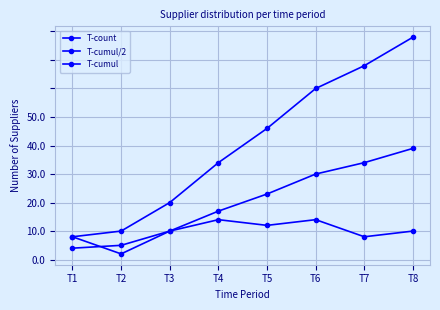

Is this an area chart (filled region under the line)?

No